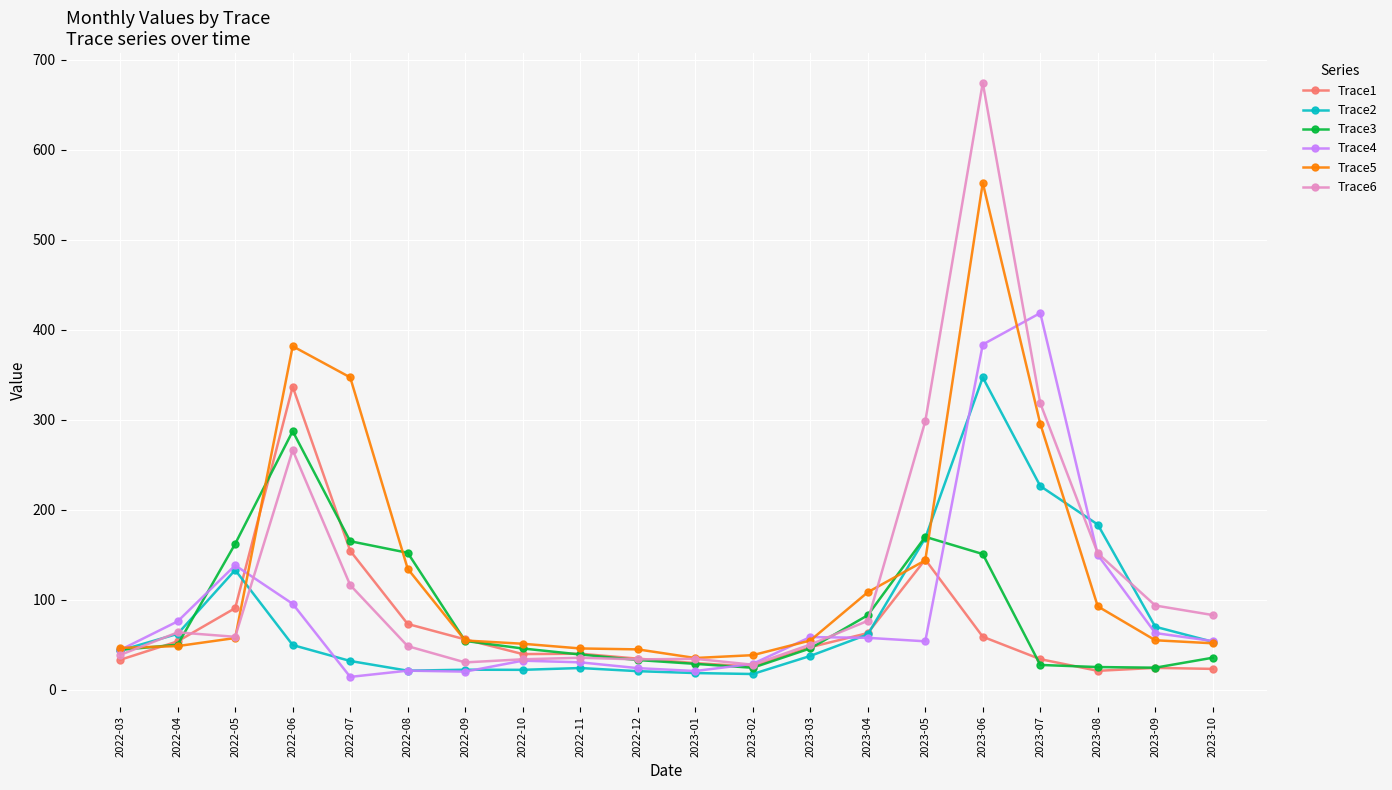

What are all the series names shown in the legend?

Trace1, Trace2, Trace3, Trace4, Trace5, Trace6